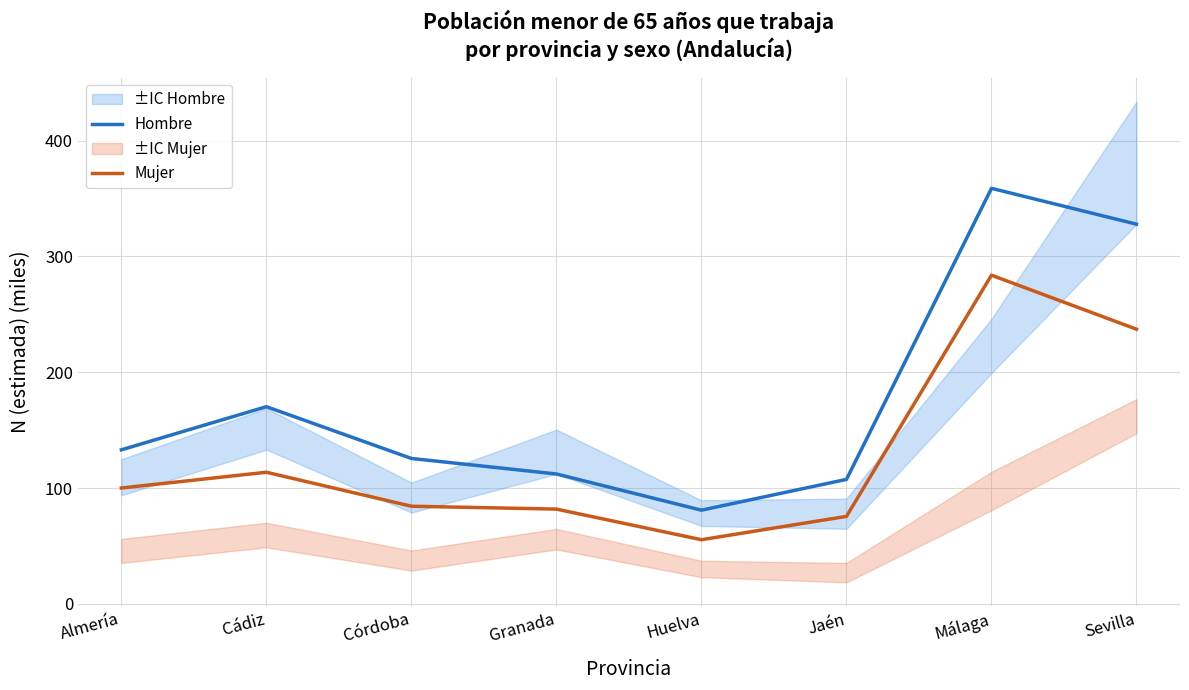

How many values in the Hombre series are below 133?

4